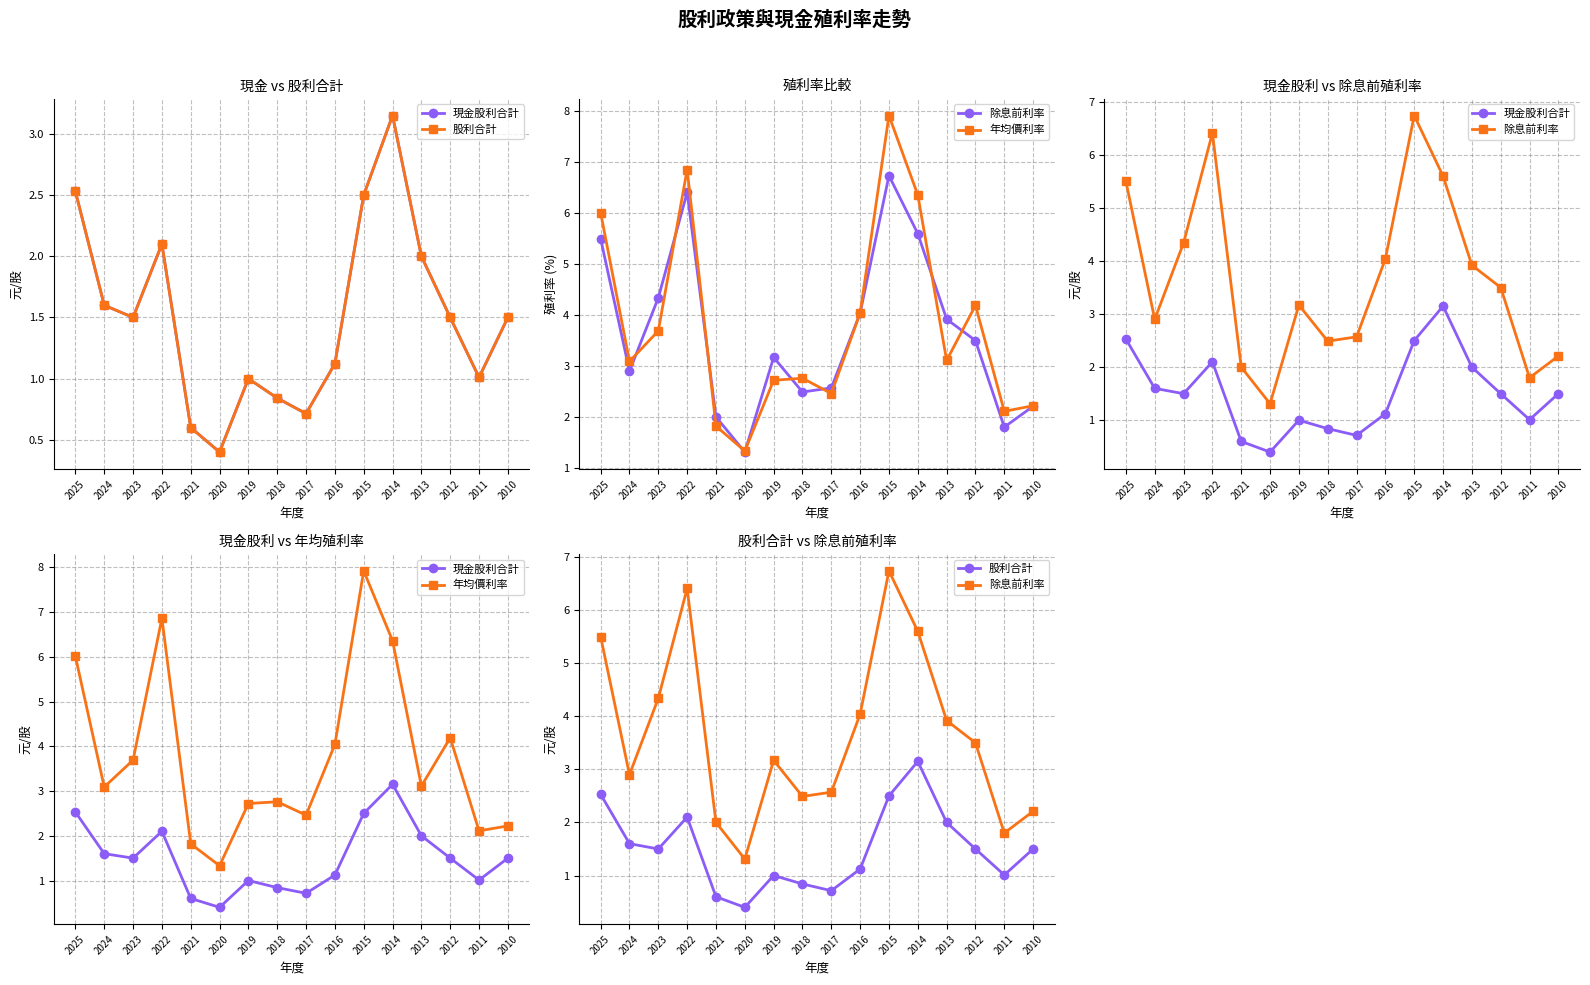

Is it true that 年均價利率 equals 1.0 at 2019?

False